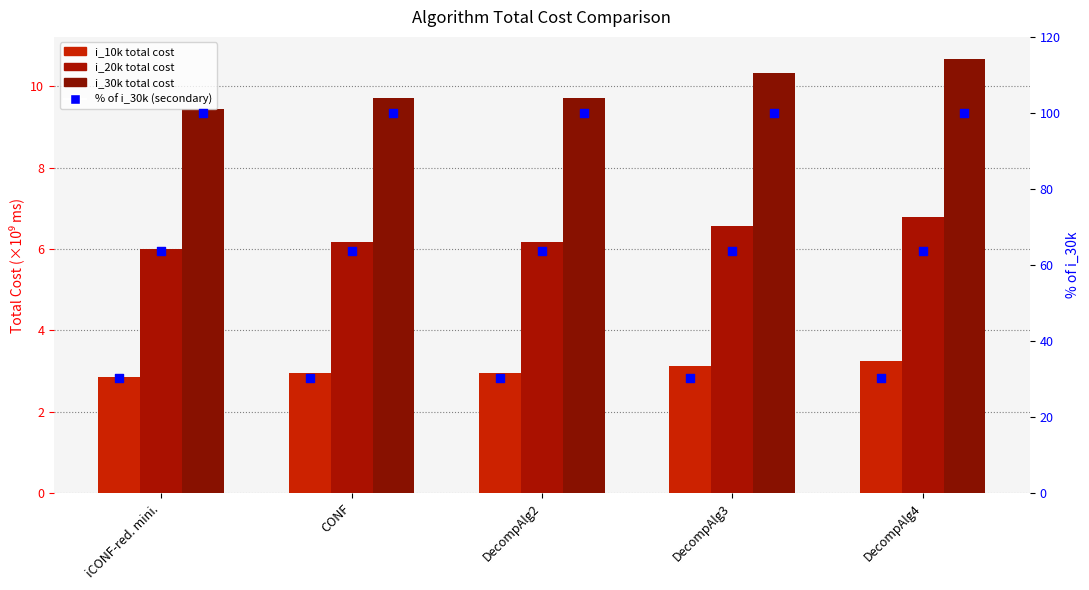

Which series reaches the minimum Y coordinate?

i_10k